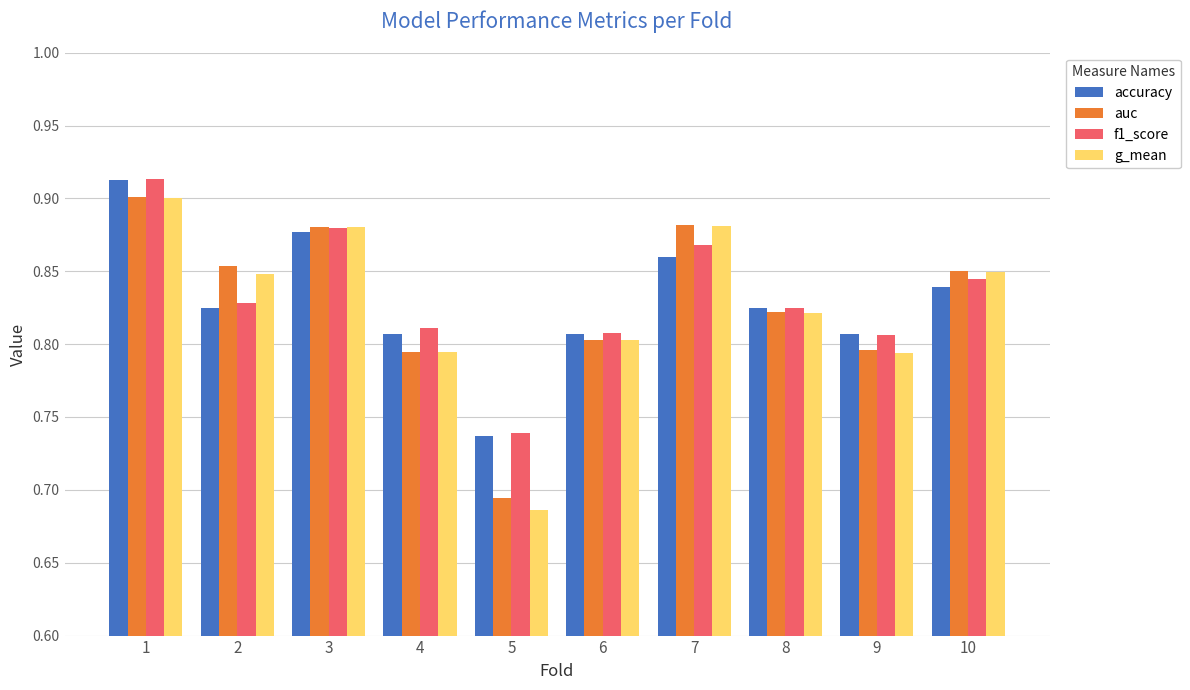

At which label is auc closest to 0?

5